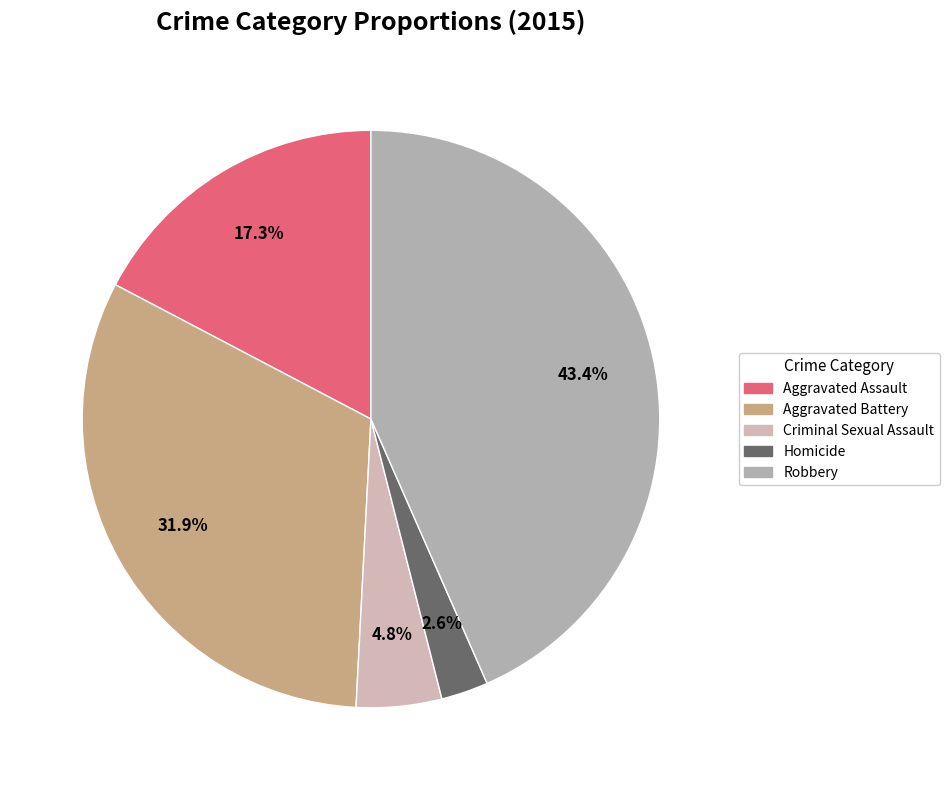

Rank the categories by value from highest to lowest.

Robbery, Aggravated Battery, Aggravated Assault, Criminal Sexual Assault, Homicide